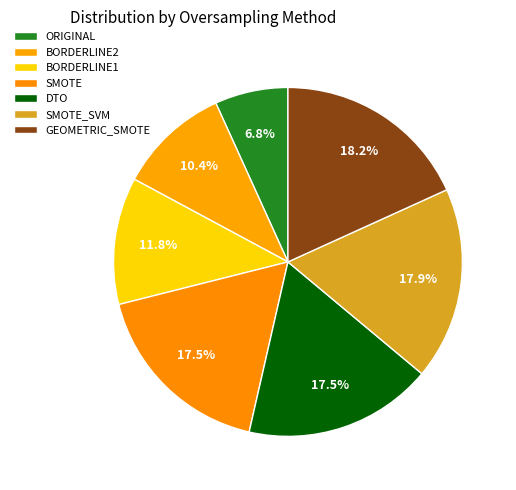

Rank the categories by value from highest to lowest.

GEOMETRIC_SMOTE, SMOTE_SVM, SMOTE, DTO, BORDERLINE1, BORDERLINE2, ORIGINAL